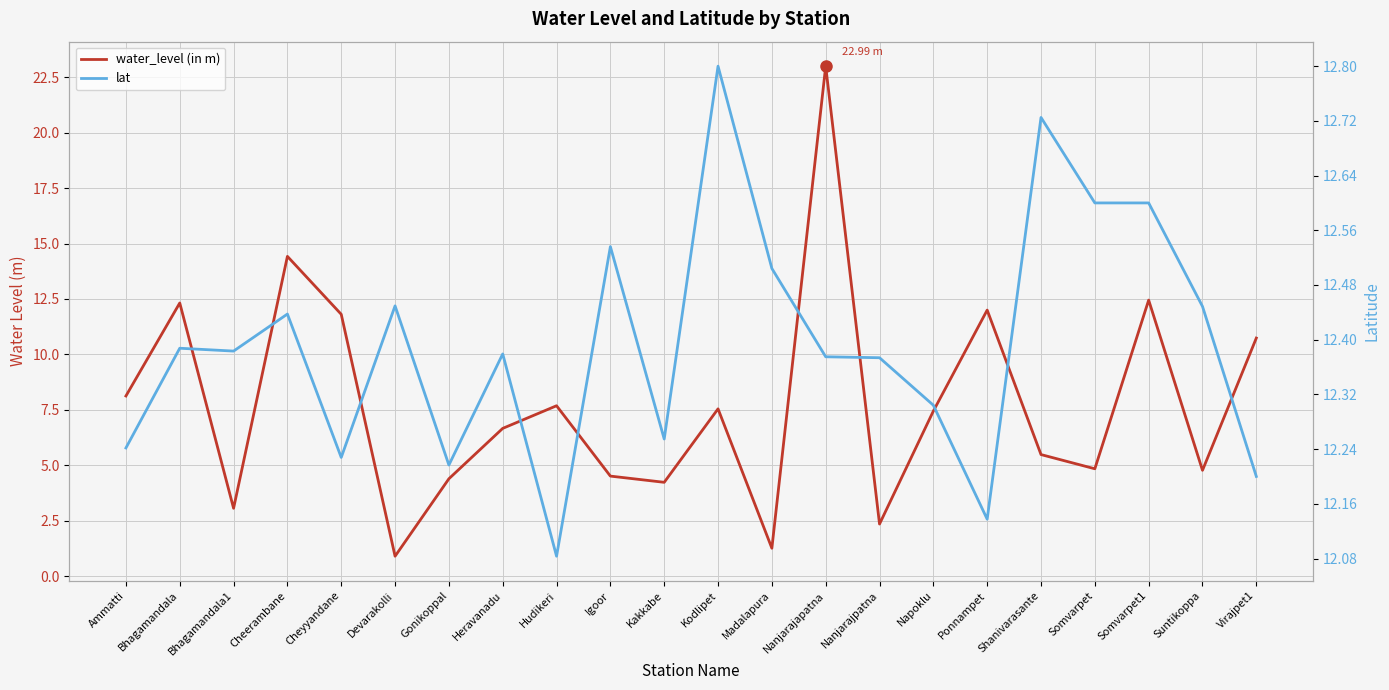

At which category does lat reach its first local peak?

Bhagamandala